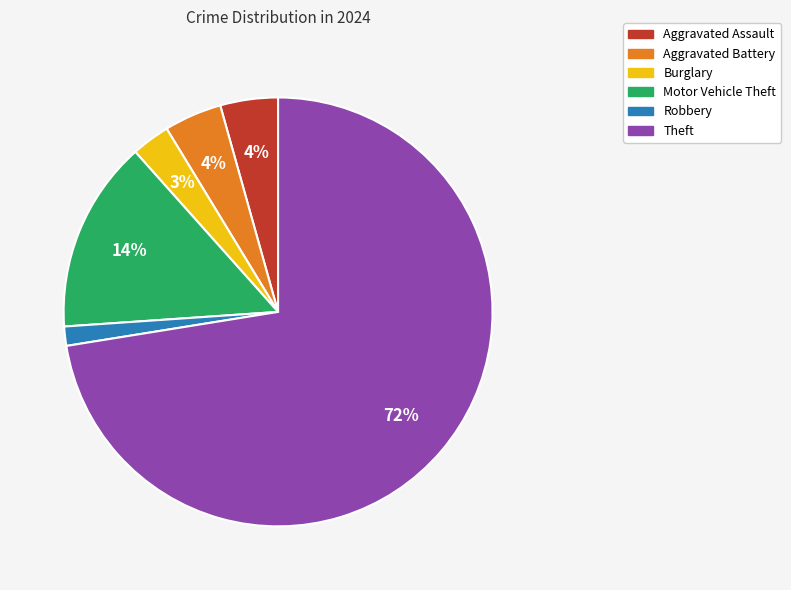

Which category has the biggest portion of the pie?

Theft